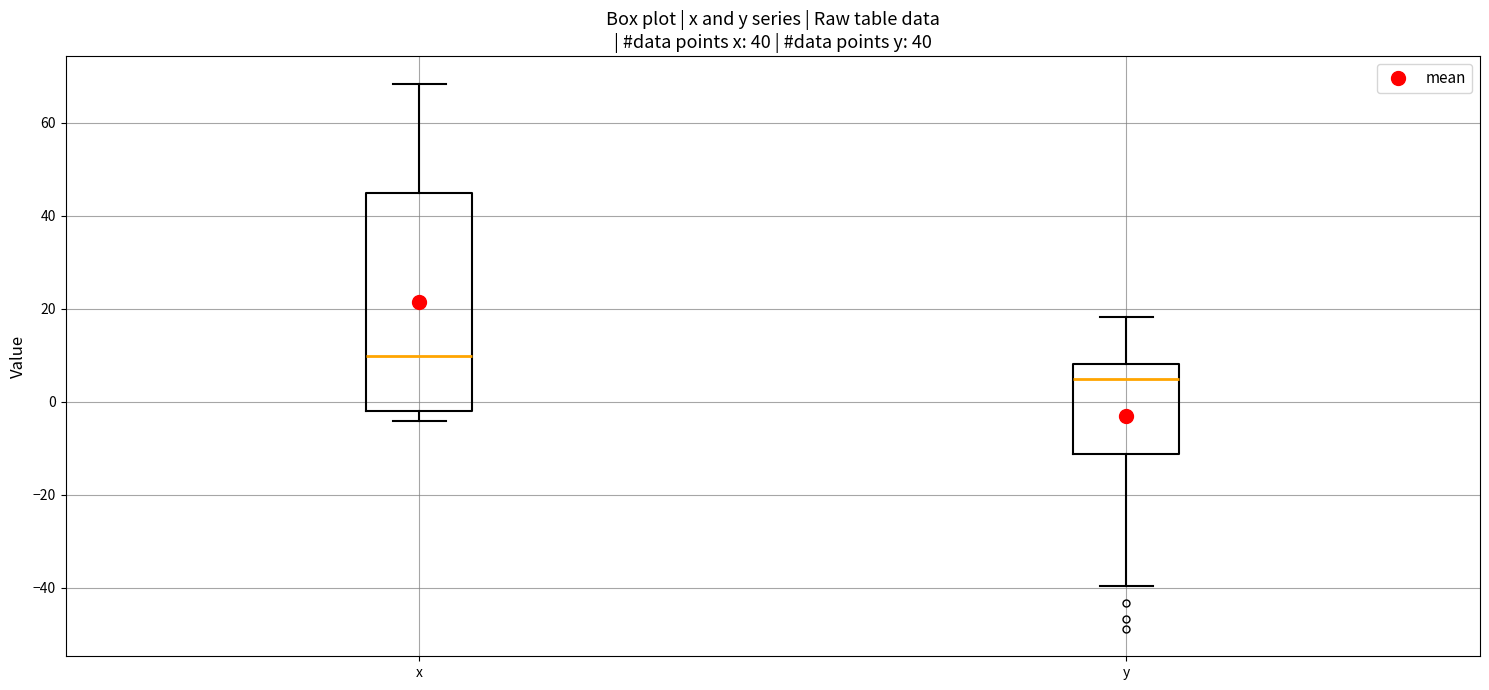

Reading left to right, transcribe this box plot: for each box, give where its median line is, the range the box spans, and where its two whiskers end, as read against the y-axis. The values are not printed on the chart, so give them approximately, as read against the axis.

x: median 10, box -2 to 44, whiskers -4 to 68
y: median 4, box -12 to 8, whiskers -40 to 18